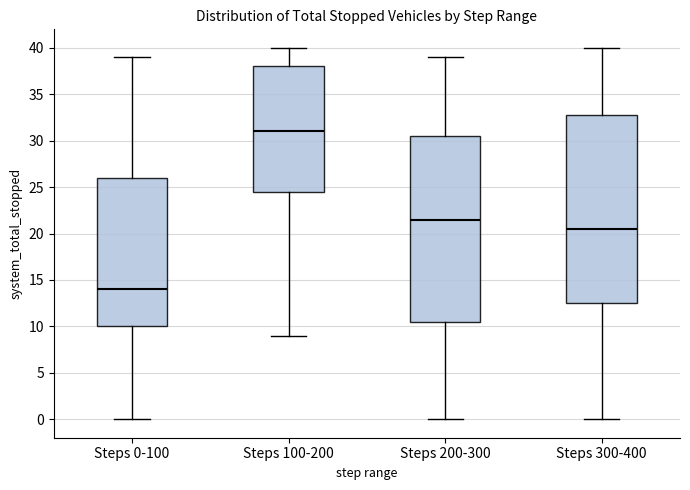

Where does the median line of the box for Steps 300-400 sit on the y-axis? The values are not printed on the chart, so give them approximately, as read against the axis.

20.5